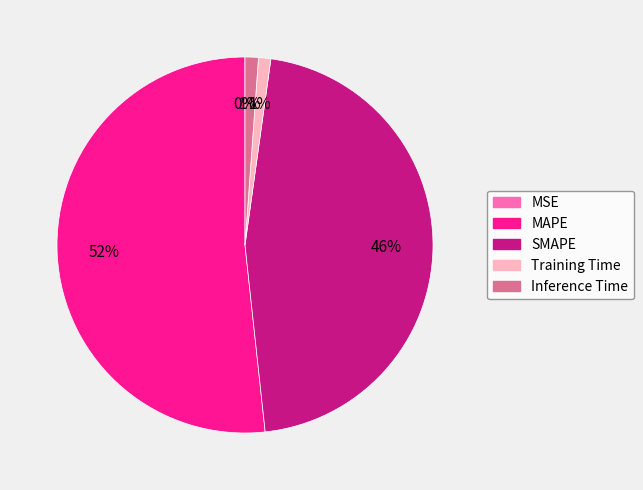

To the nearest percent, what is the average slice percentage?

20%